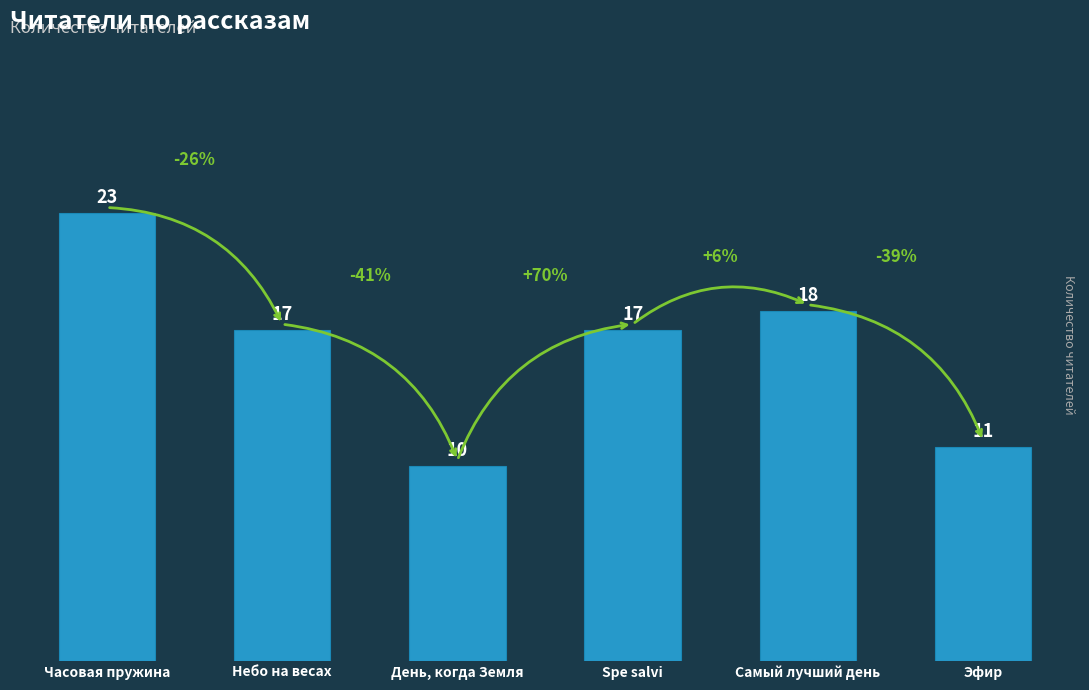

Reading right to left, extract all data points from this chart.

11	18	17	10	17	23